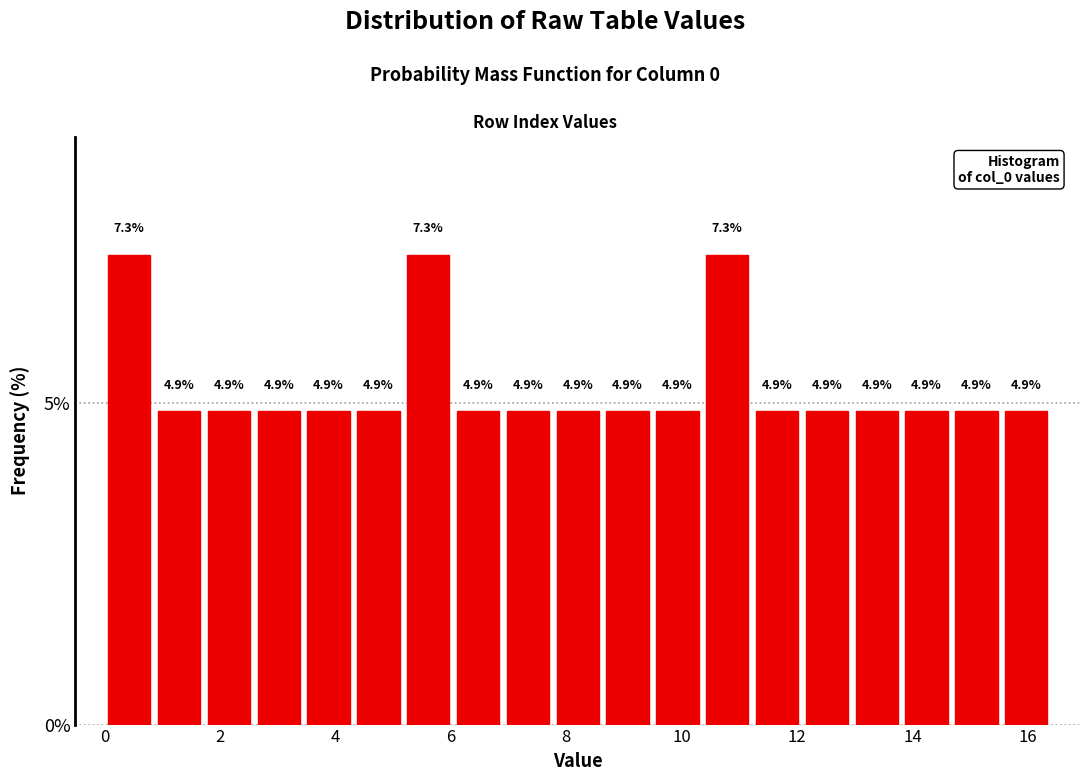

Reading left to right, list every bar in this chart as the range it spans on the x-axis followed by its height. The bar edges are not printed on the chart, so give them approximately, as read against the axis.

0.0 to 0.8: 7.3
0.8 to 1.8: 4.9
1.8 to 2.6: 4.9
2.6 to 3.4: 4.9
3.4 to 4.4: 4.9
4.4 to 5.2: 4.9
5.2 to 6.0: 7.3
6.0 to 7.0: 4.9
7.0 to 7.8: 4.9
7.8 to 8.6: 4.9
8.6 to 9.4: 4.9
9.4 to 10.4: 4.9
10.4 to 11.2: 7.3
11.2 to 12.0: 4.9
12.0 to 13.0: 4.9
13.0 to 13.8: 4.9
13.8 to 14.6: 4.9
14.6 to 15.6: 4.9
15.6 to 16.4: 4.9